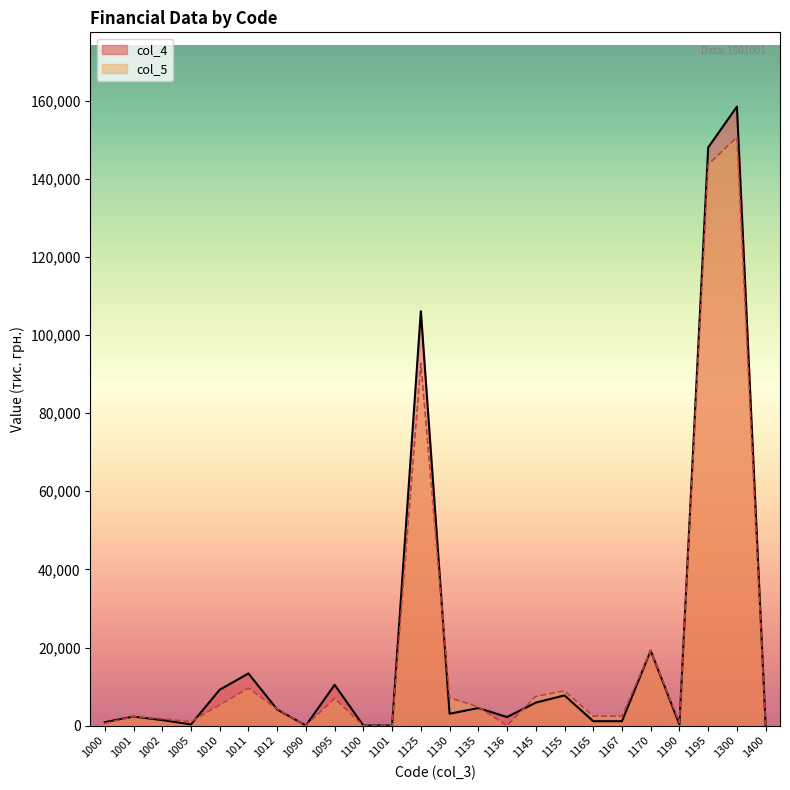

True or false: col_5 has more than 2 points higher than both neighbors.

True